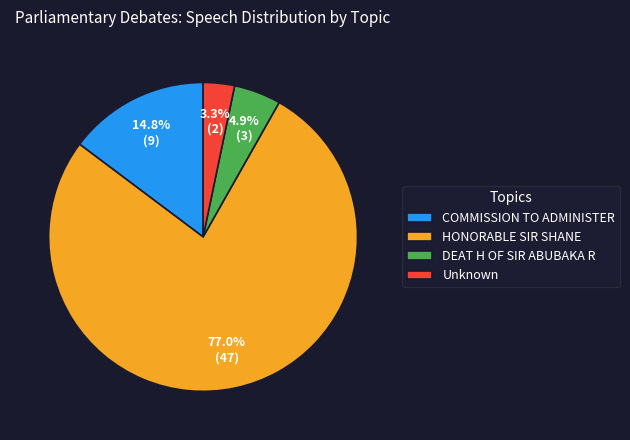

Is the sum of DEAT H OF SIR ABUBAKA R and HONORABLE SIR SHANE greater than half?

Yes